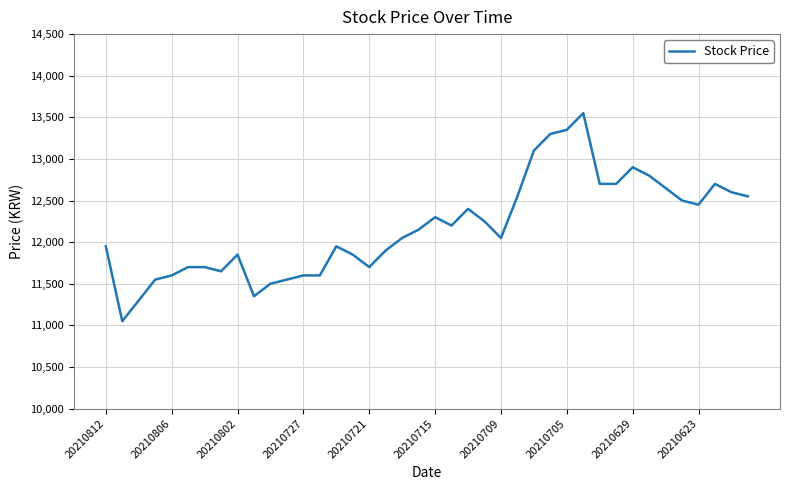

What is the smallest value displayed?

11050